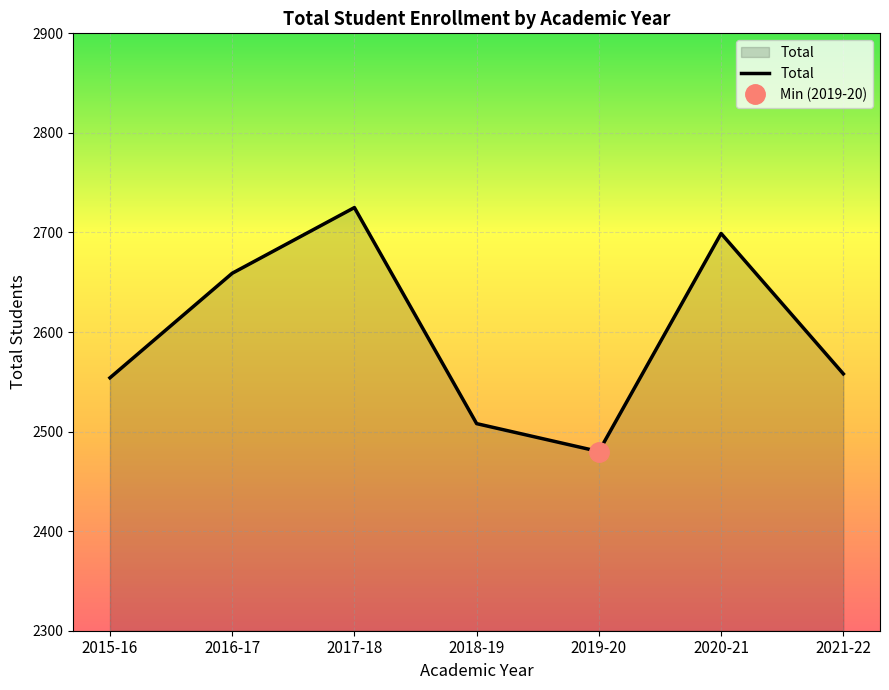

Where is the first local minimum?

2019-20